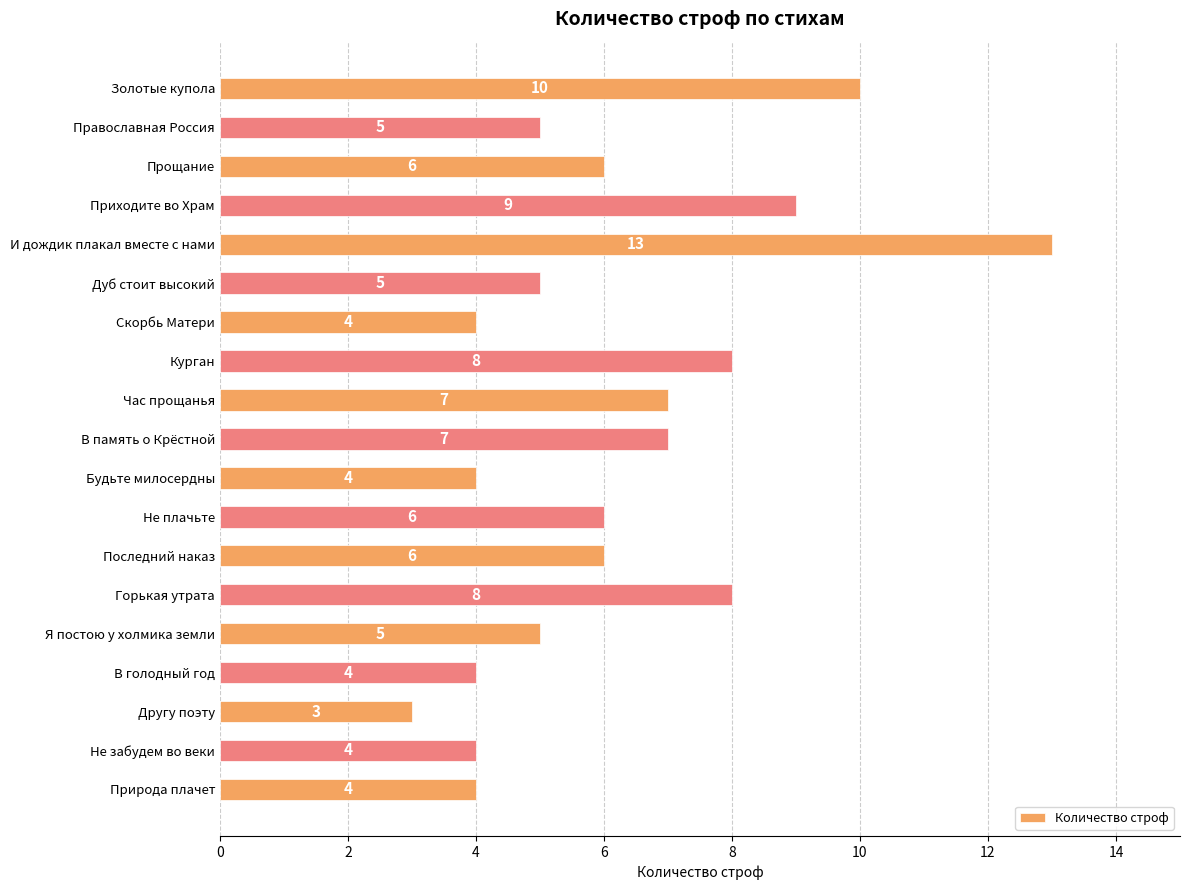

How many data points are less than 6?

9